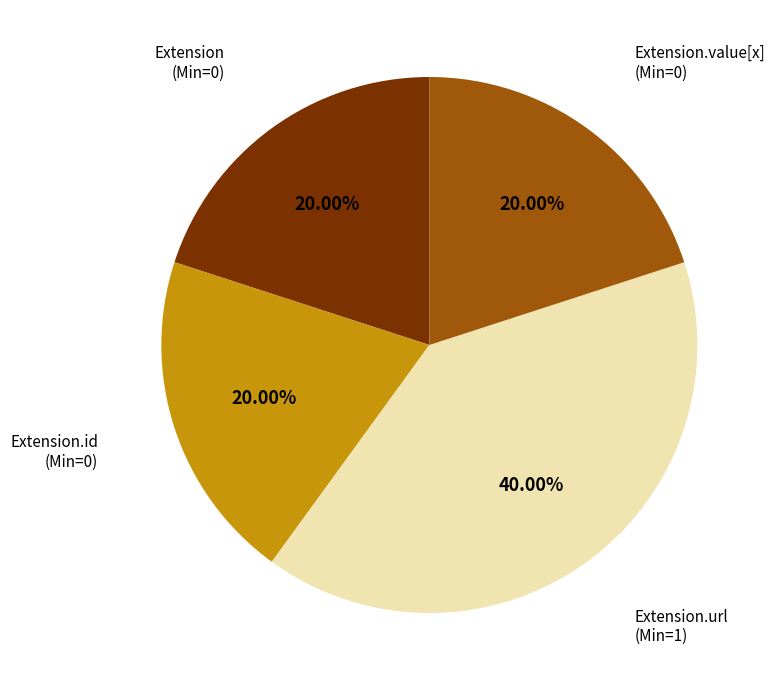

Does Extension.id represent more than half of the total?

No